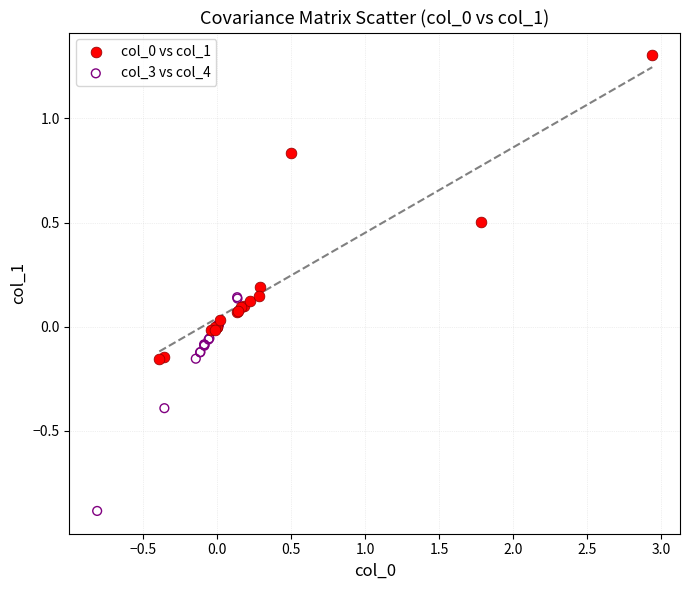

Which series reaches the minimum Y coordinate?

col_3 vs col_4